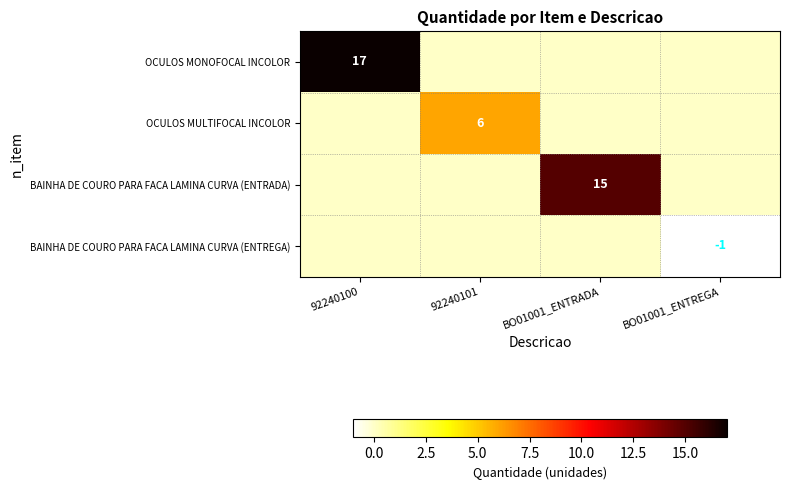

What is the difference between the highest and lowest values at 92240100?

17